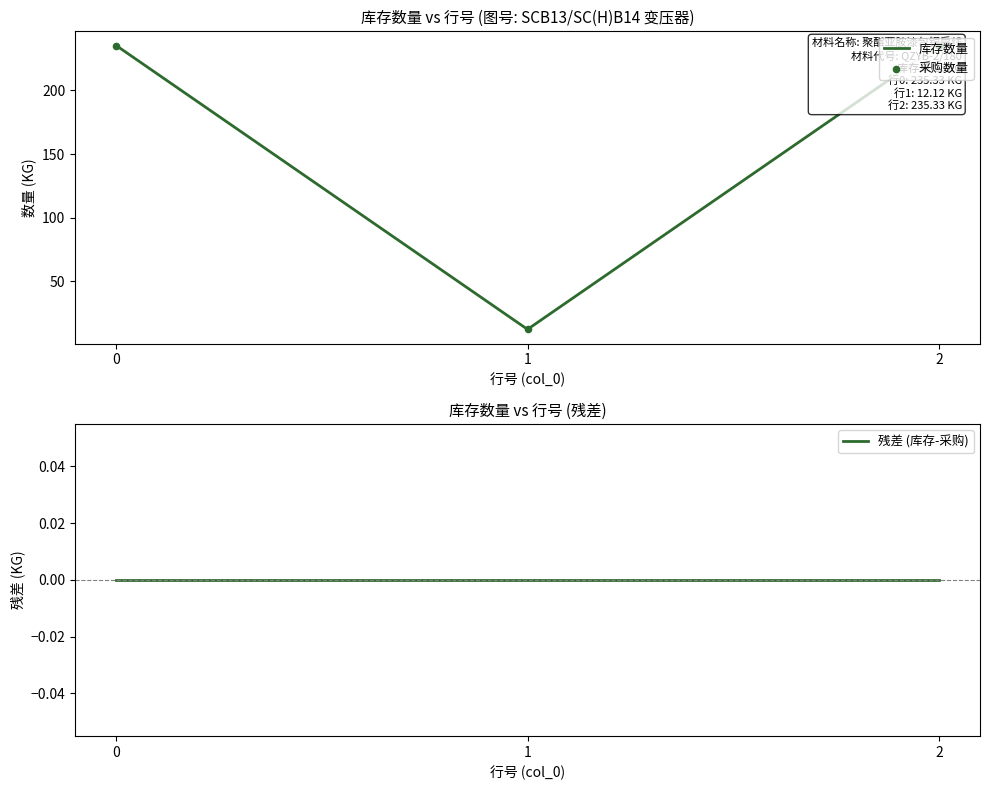

At how many categories does at least one series exceed 136?

2